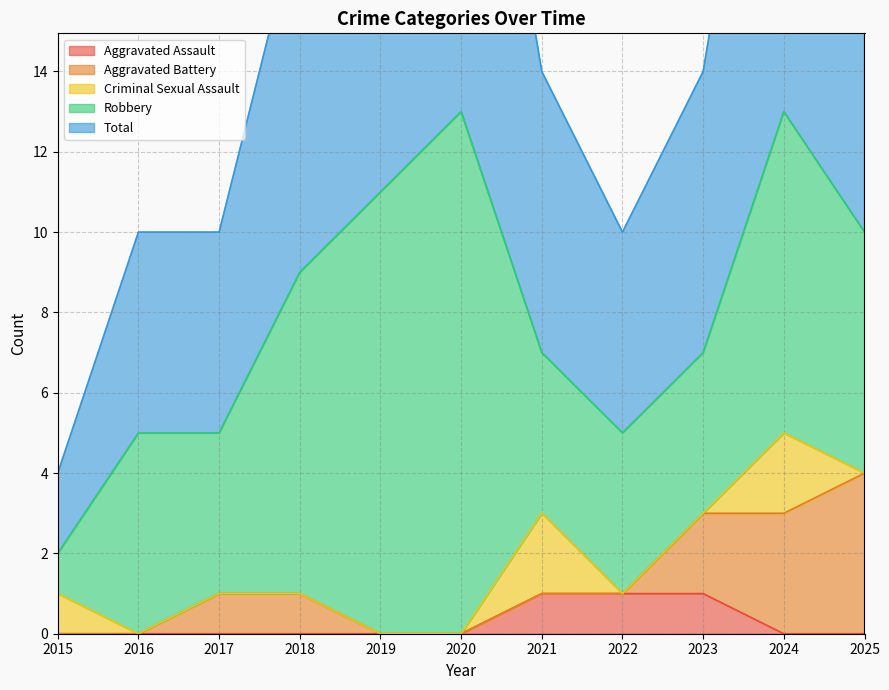

Which category has the lowest value across all series?

2015